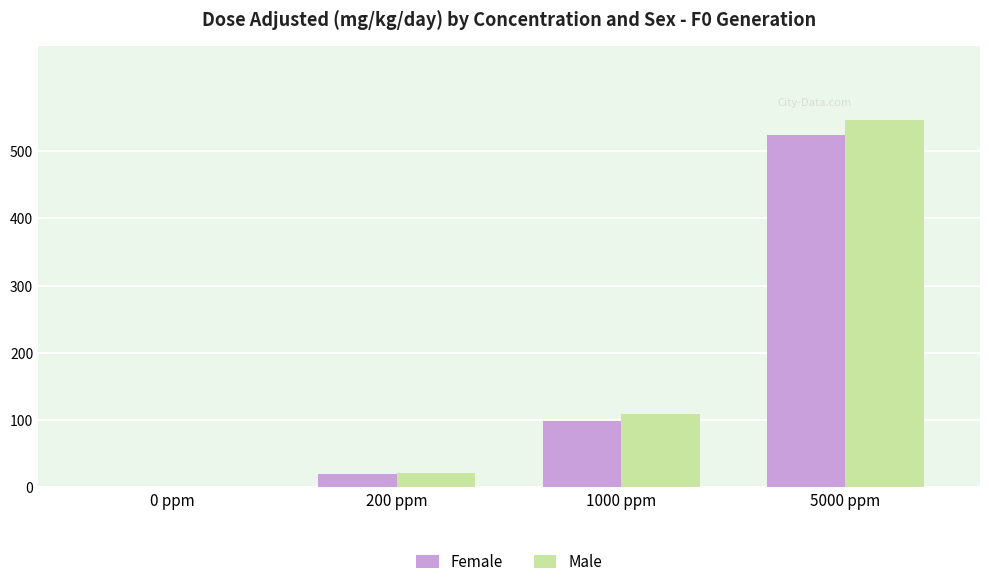

True or false: Male has a value of 0.0 at 0 ppm.

True